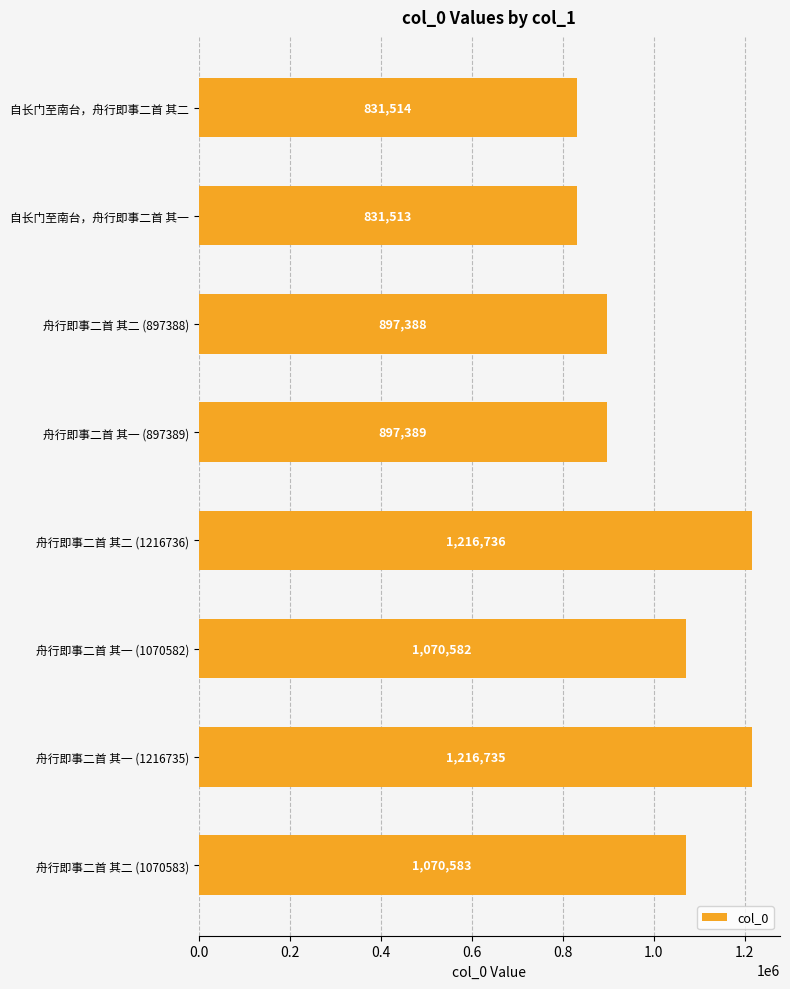

Reading top to bottom, extract all data points from this chart.

自长门至南台，舟行即事二首 其二=831514	自长门至南台，舟行即事二首 其一=831513	舟行即事二首 其二 (897388)=897388	舟行即事二首 其一 (897389)=897389	舟行即事二首 其二 (1216736)=1216736	舟行即事二首 其一 (1070582)=1070582	舟行即事二首 其一 (1216735)=1216735	舟行即事二首 其二 (1070583)=1070583